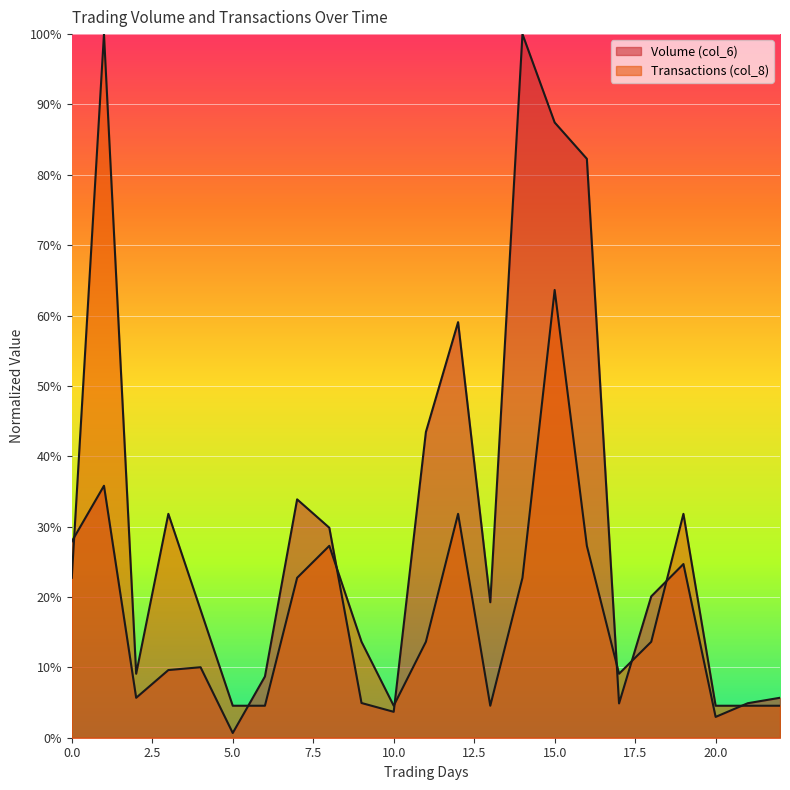

Which series ends up on top after the final intersection of Transactions (col_8) and Volume (col_6)?

Volume (col_6)